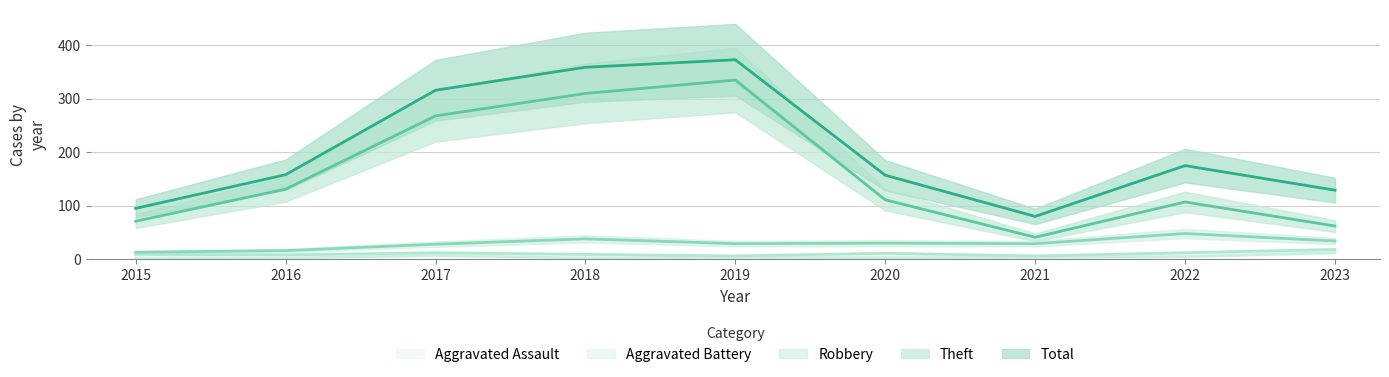

Between 2018 and 2016, which is larger?

2018